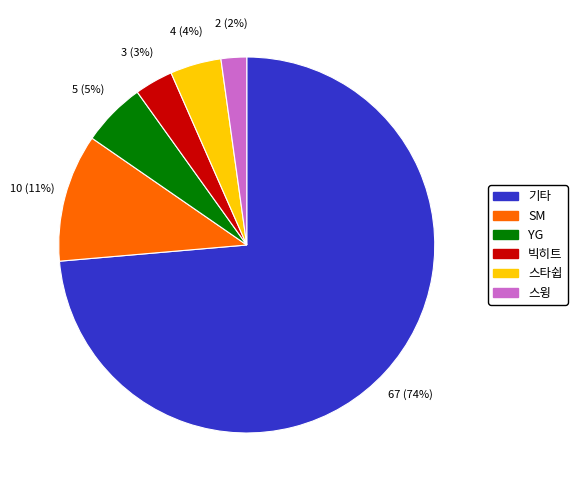

What is the smallest slice in the pie chart?

스윙